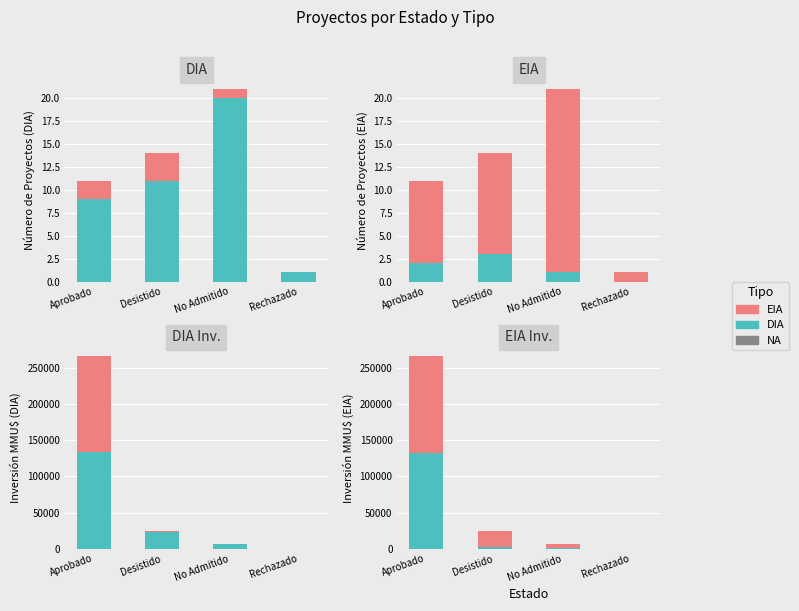

Reading right to left, transcribe all the data shown in this chart.

DIA: Rechazado=300	No Admitido=6022	Desistido=22620	Aprobado=133900
EIA: Rechazado=0	No Admitido=550	Desistido=2250	Aprobado=131660